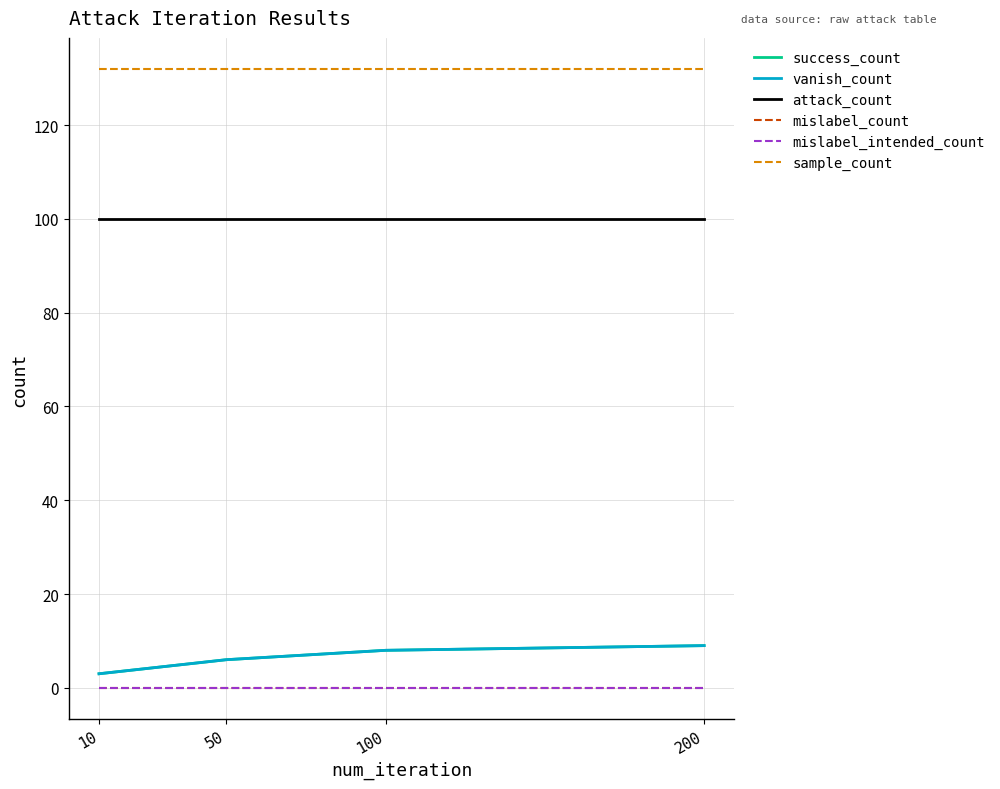

Is it true that success_count equals 6 at 50?

True